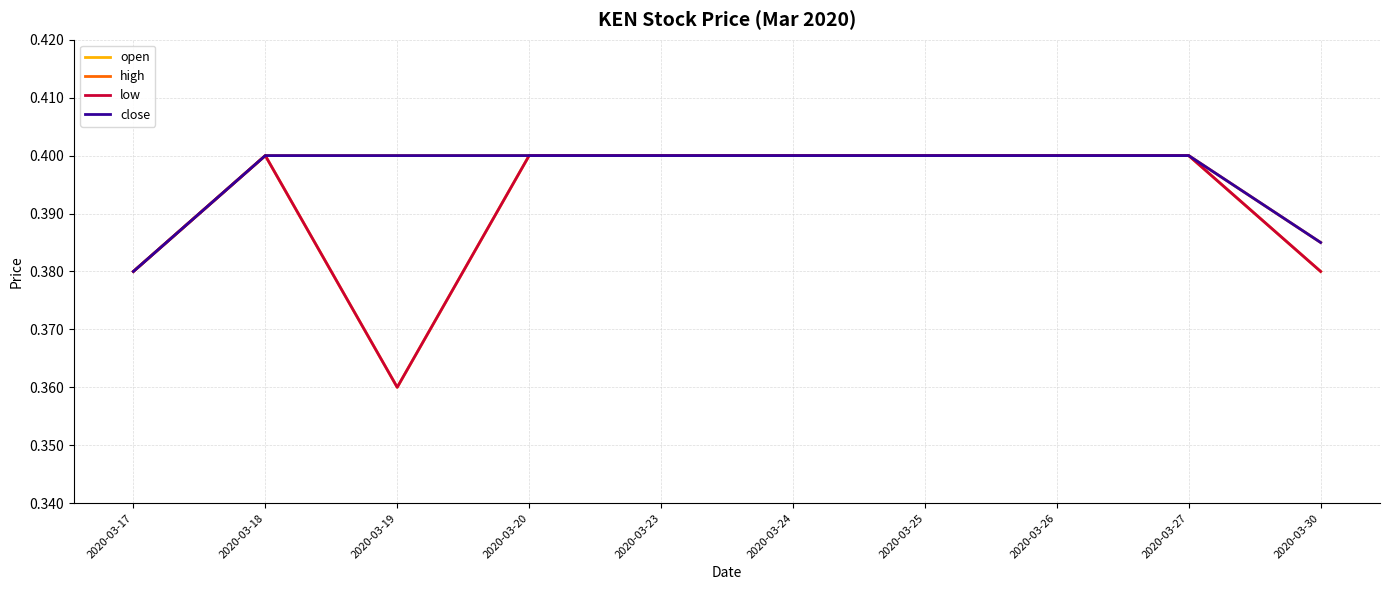

List the labels in order of high value, smallest first.

2020-03-17, 2020-03-30, 2020-03-18, 2020-03-19, 2020-03-20, 2020-03-23, 2020-03-24, 2020-03-25, 2020-03-26, 2020-03-27